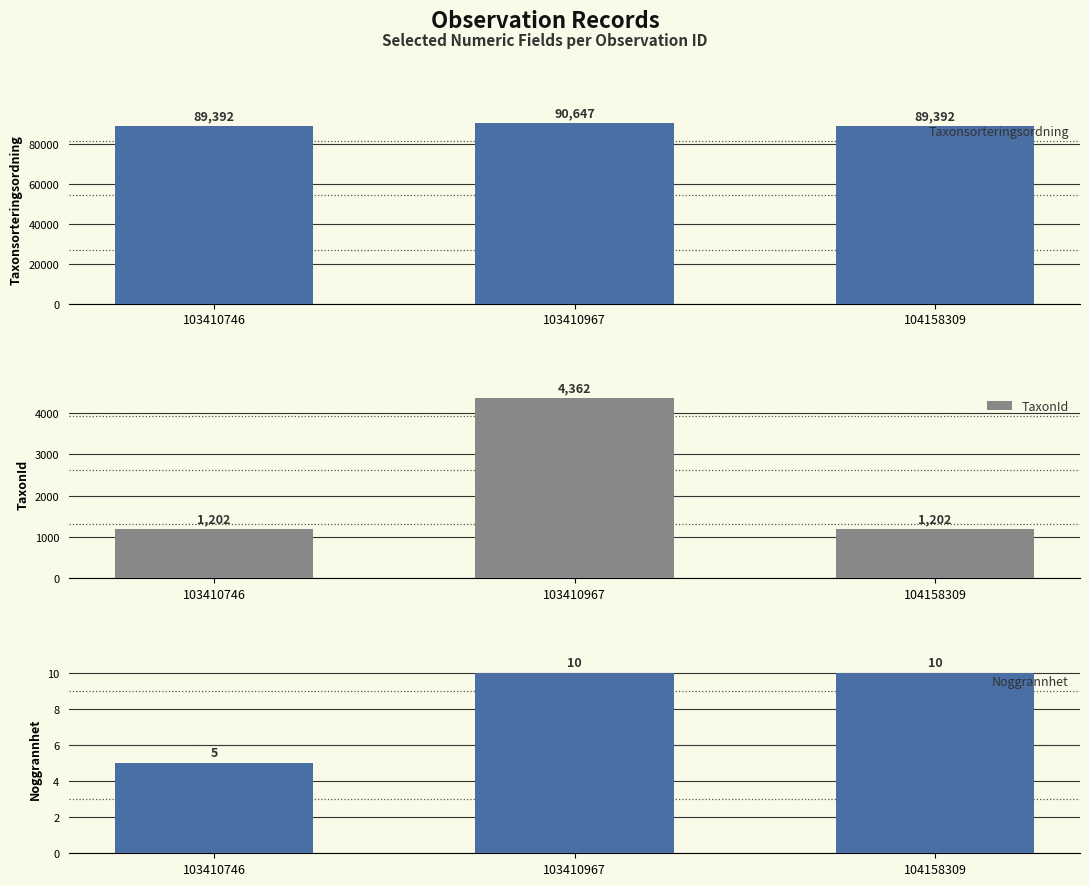

How many groups of bars are there?

3